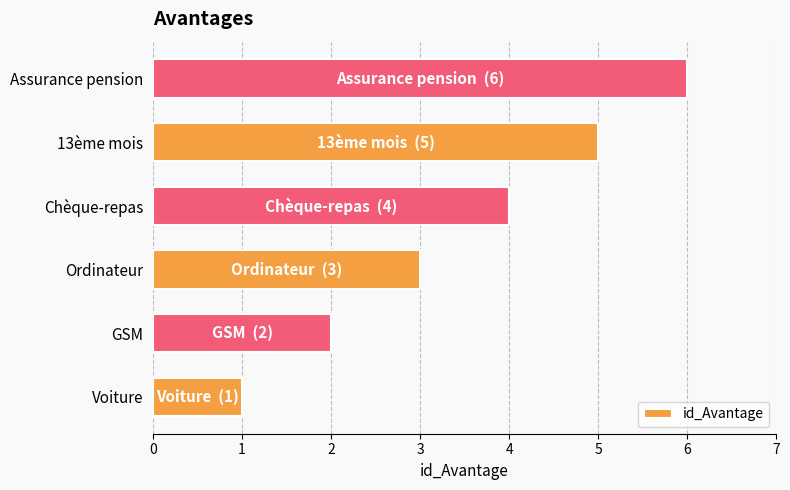

What value does the data have at Chèque-repas?

4